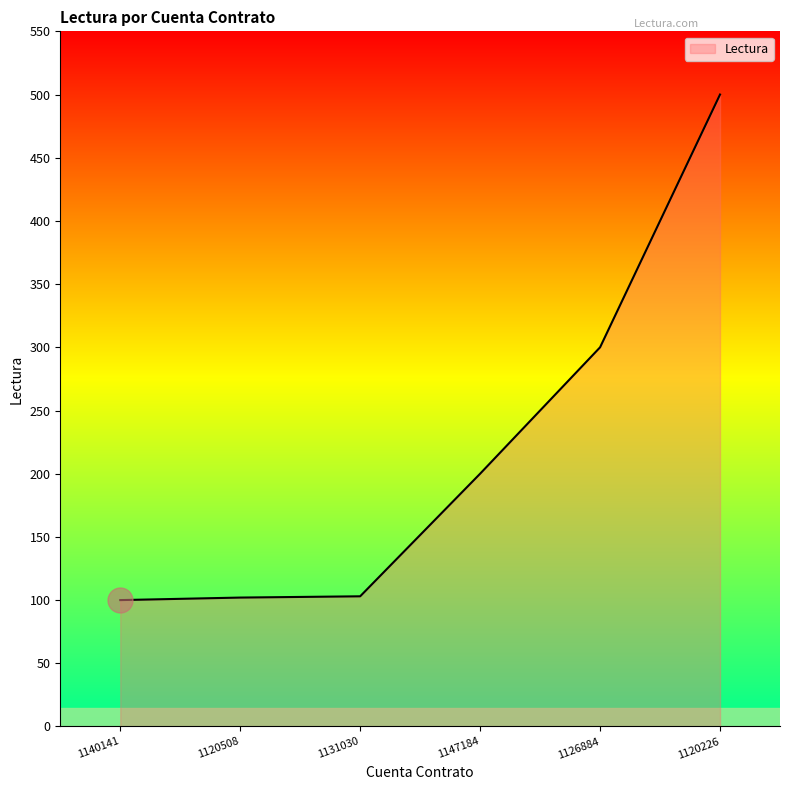

What is the average value?

218